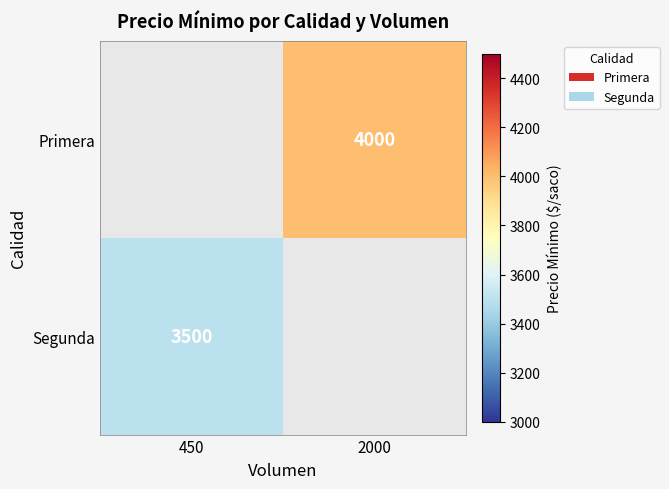

How many distinct data groups are displayed?

2